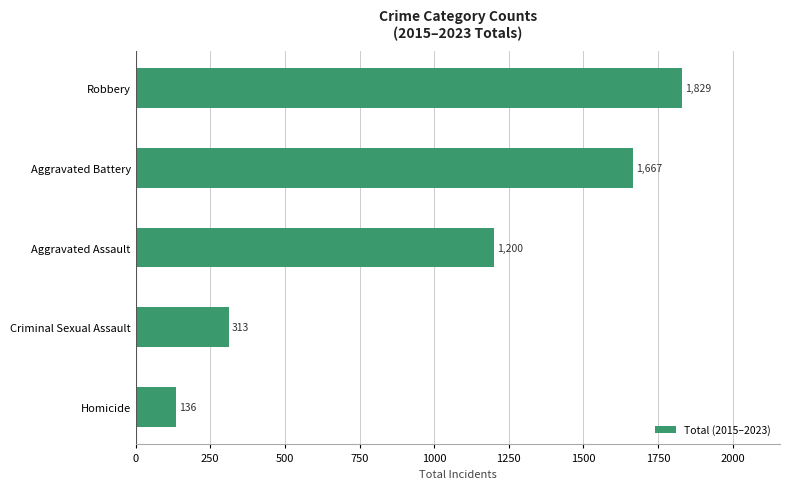

What is the difference between the second highest and second lowest values?

1354